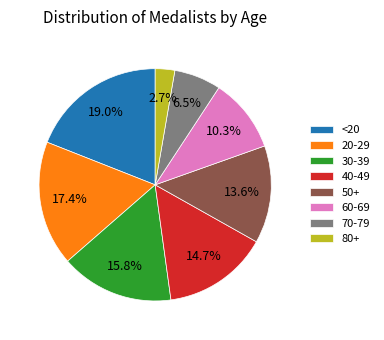

Between <20 and 50+, which is larger?

<20